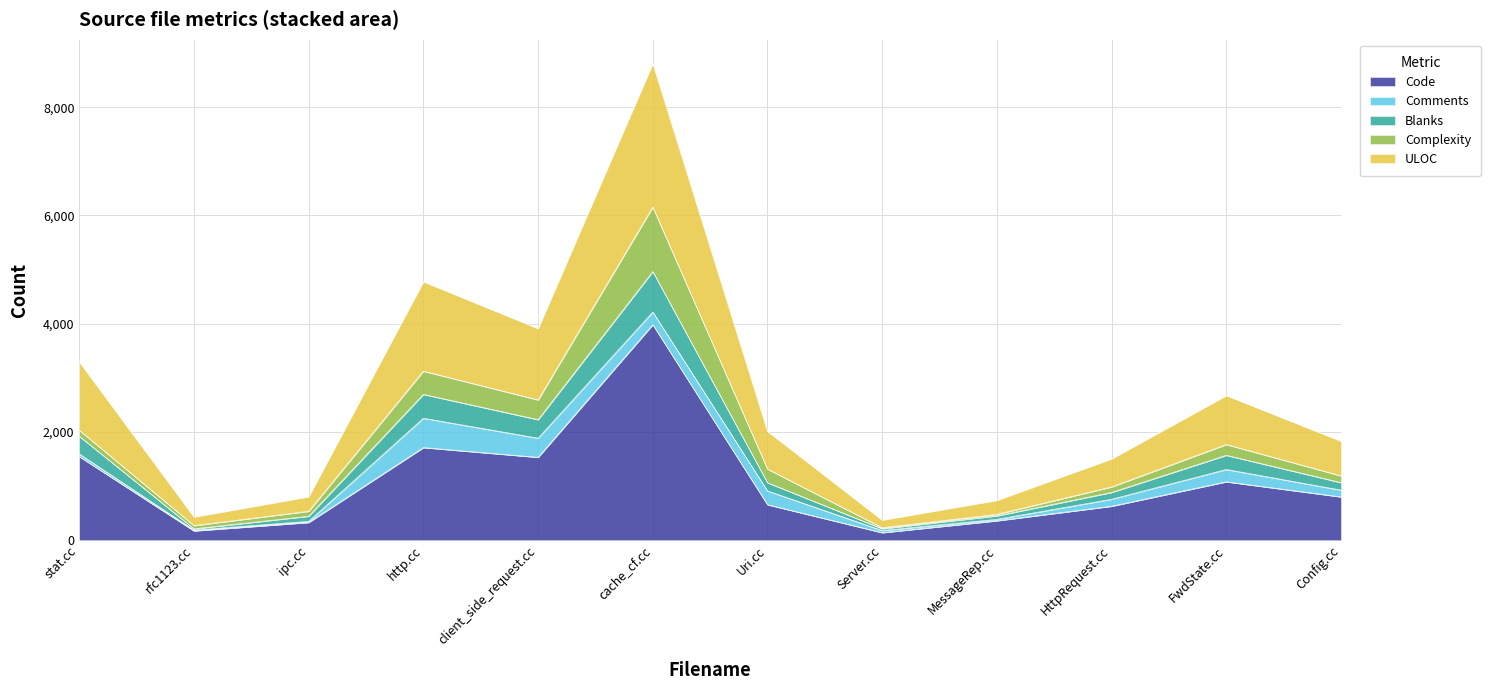

True or false: Code has a value of 1712 at http.cc.

True